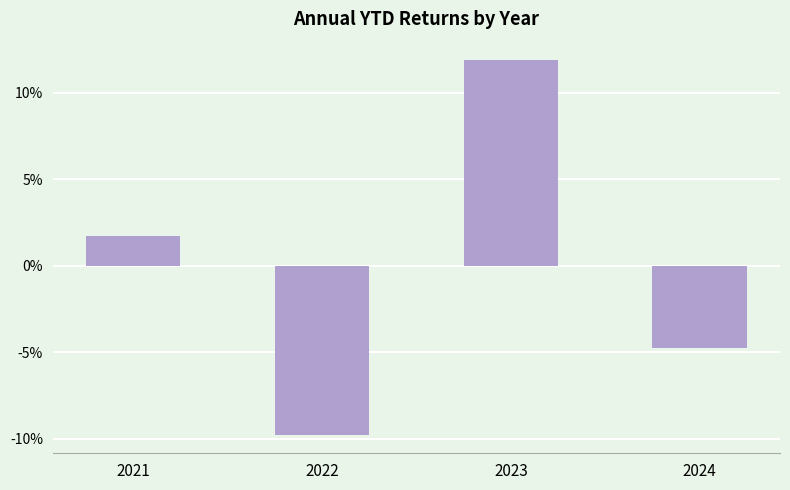

The chart shows a value of 0.0 at 2021. True or false?

False